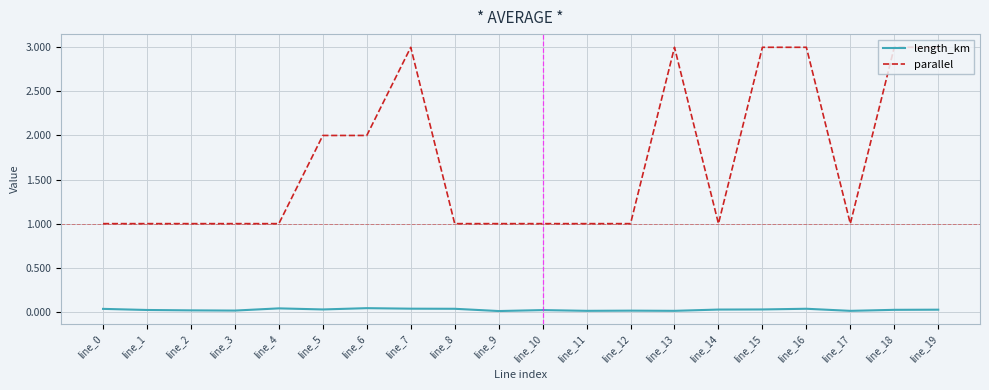

Which series has the largest total across all categories?

parallel